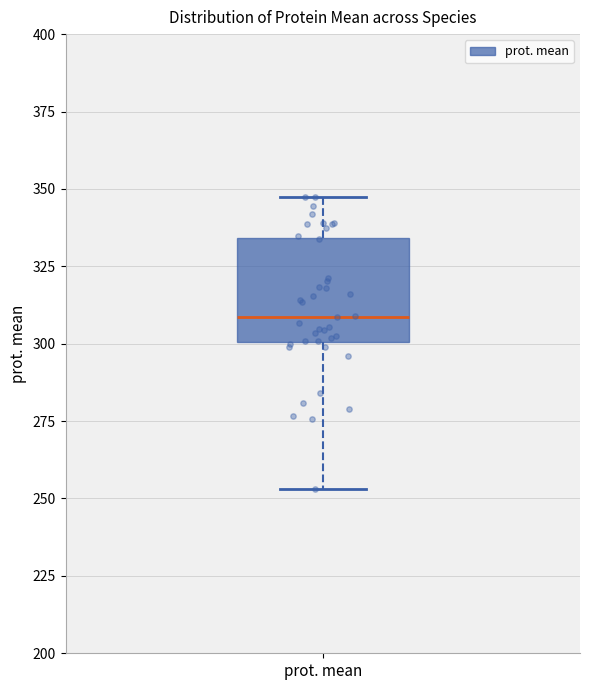

Transcribe this box plot: give where the median line is, the range the box spans, and where the two whiskers end, as read against the y-axis. The values are not printed on the chart, so give them approximately, as read against the axis.

median 310, box 300 to 335, whiskers 255 to 345